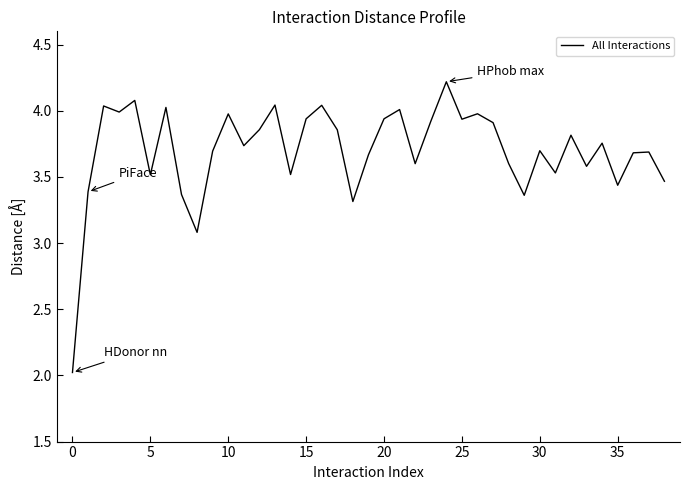

How many series are shown in this chart?

1